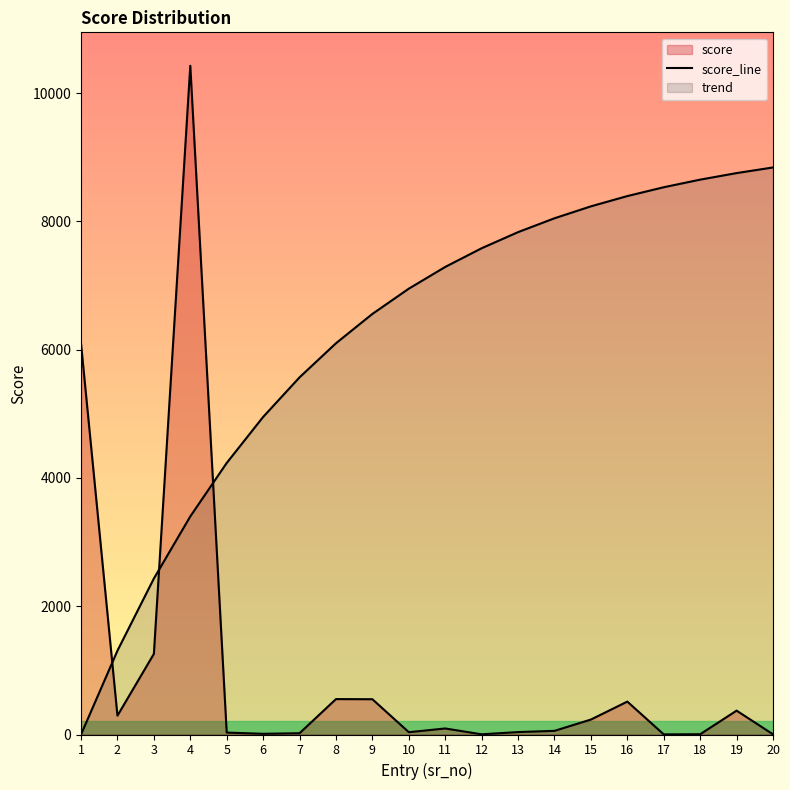

What is the minimum value shown in the chart?

2